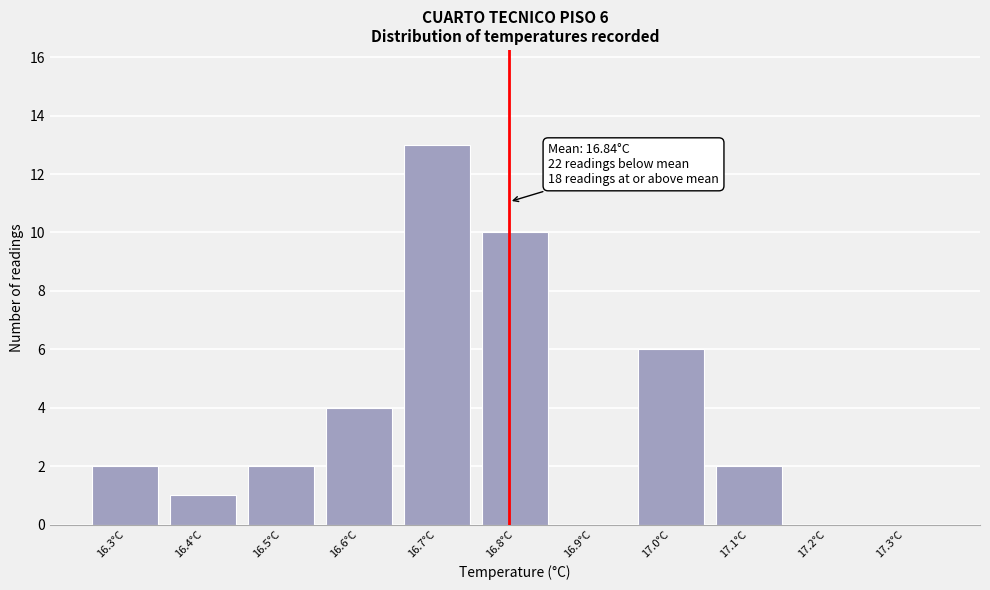

Reading left to right, transcribe all the data shown in this chart.

16.3°C=2	16.4°C=1	16.5°C=2	16.6°C=4	16.7°C=13	16.8°C=10	16.9°C=0	17.0°C=6	17.1°C=2	17.2°C=0	17.3°C=0